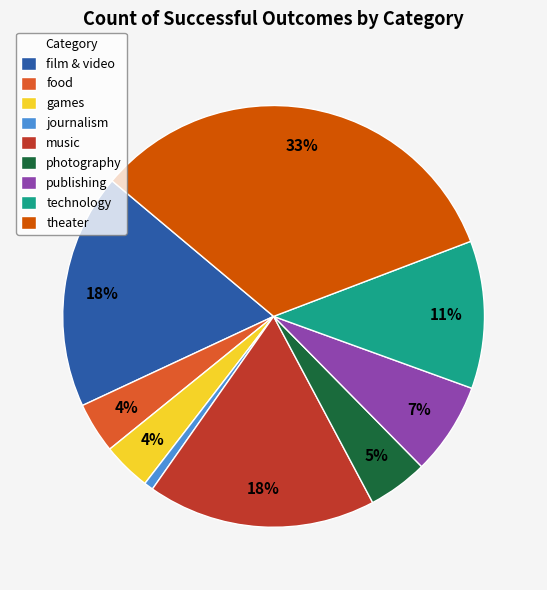

Is there any slice that represents more than half of the pie?

No